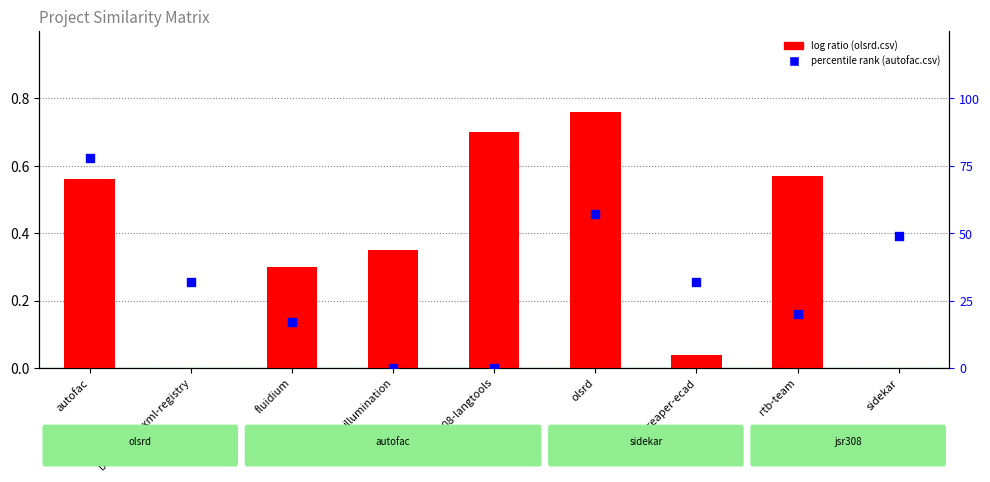

At how many categories does at least one series exceed 58?

1